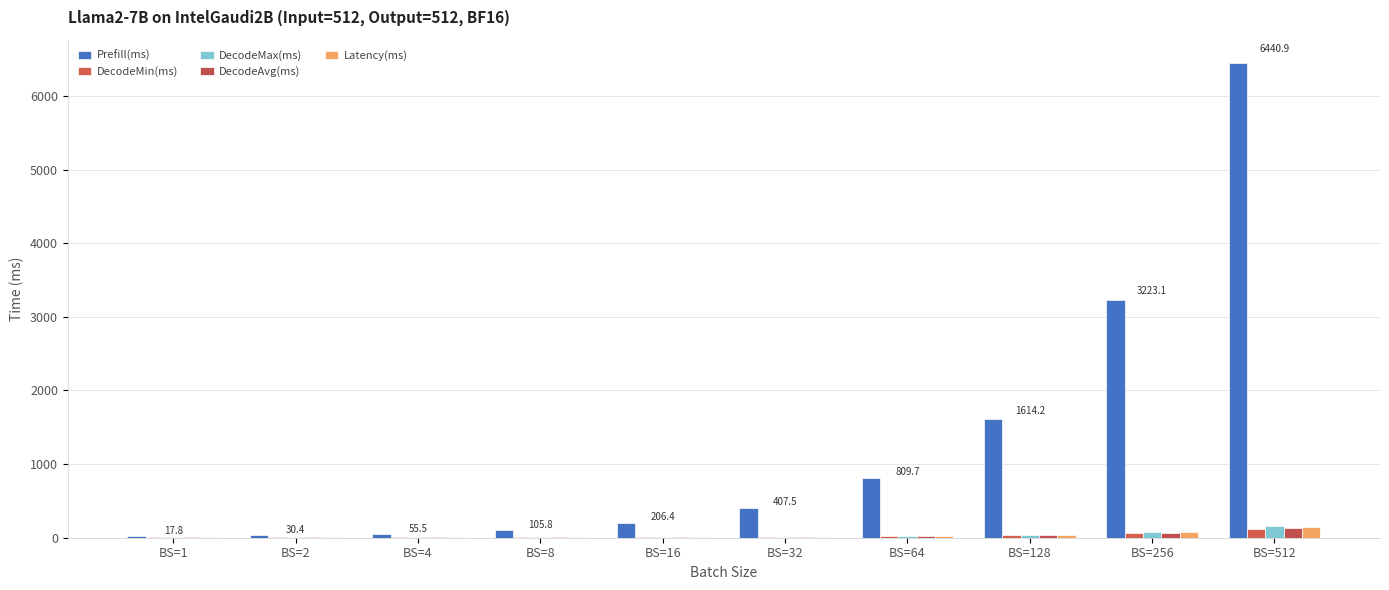

The value of Latency(ms) at BS=16 is 10.0. True or false?

True